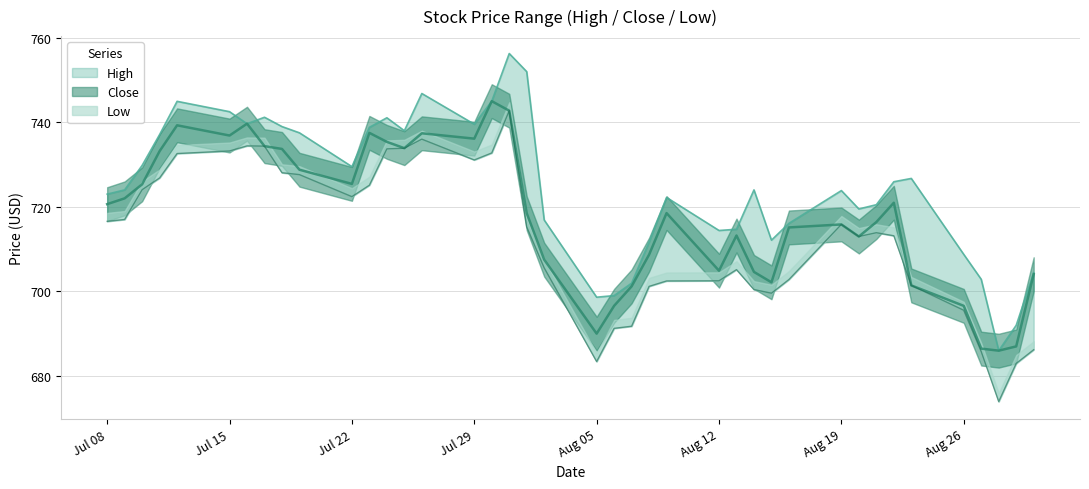

Does the chart display data point markers on the line(s)?

No